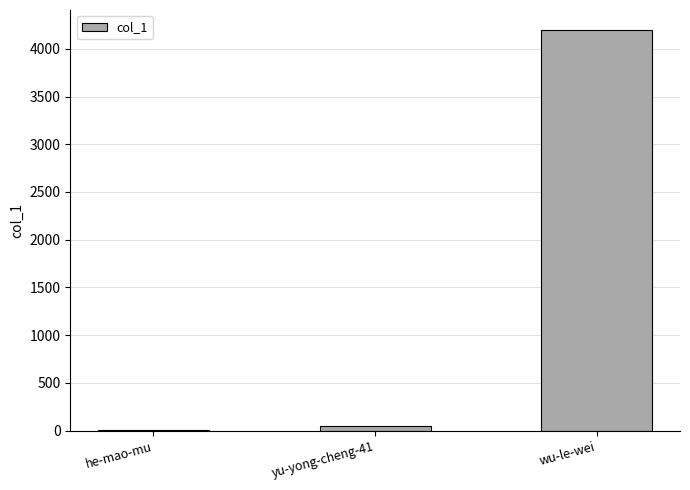

What is the sum of all values?

4245